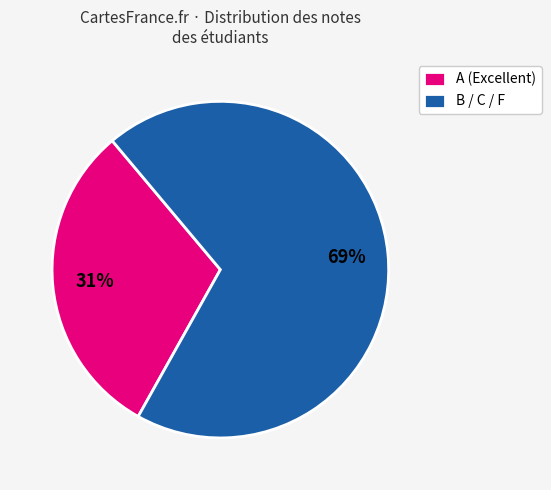

What is the ratio of the value at B / C / F to the value at A (Excellent)?

2.2